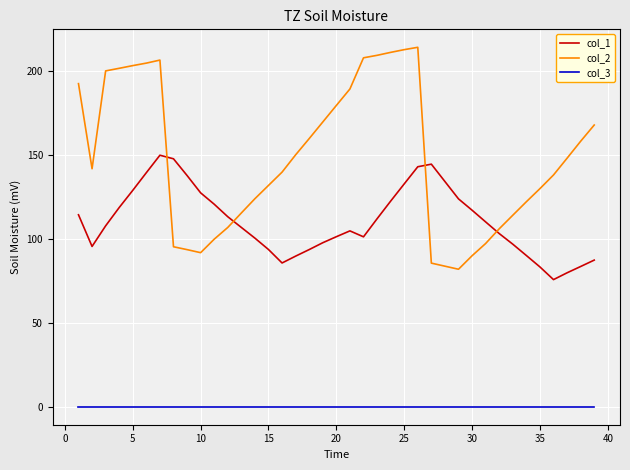

How many interior local valleys does the col_1 series have?

4